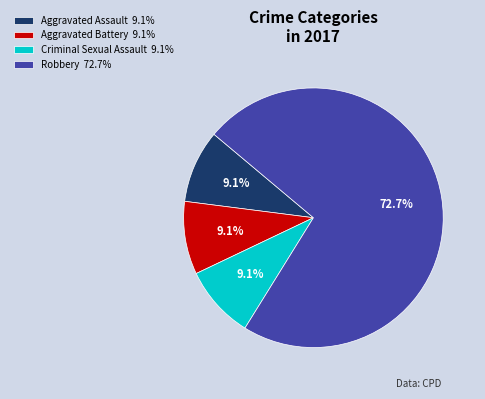

To the nearest percent, what is the combined percentage of Aggravated Battery and Aggravated Assault?

18%